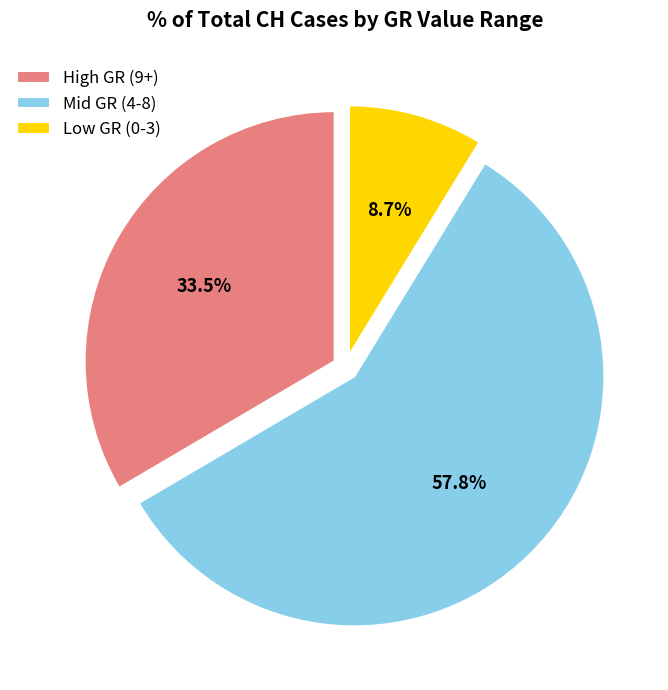

To the nearest percent, what is the difference between the largest and smallest slice percentages?

49%